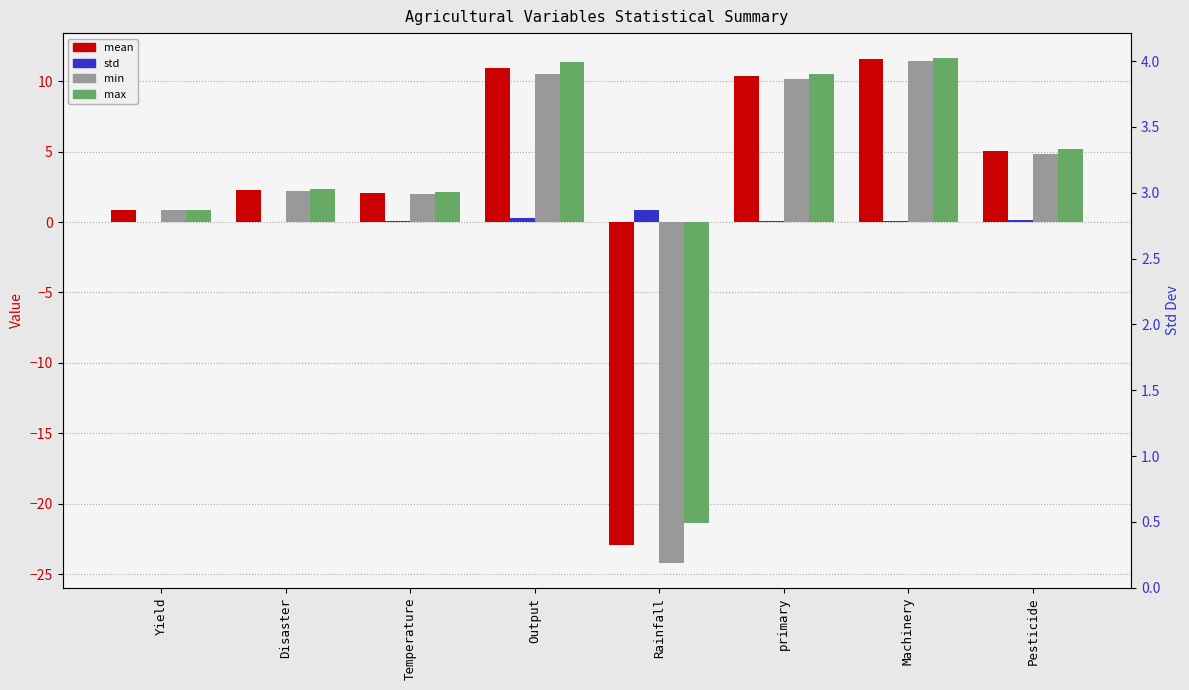

What is the sum of all std values?

1.5